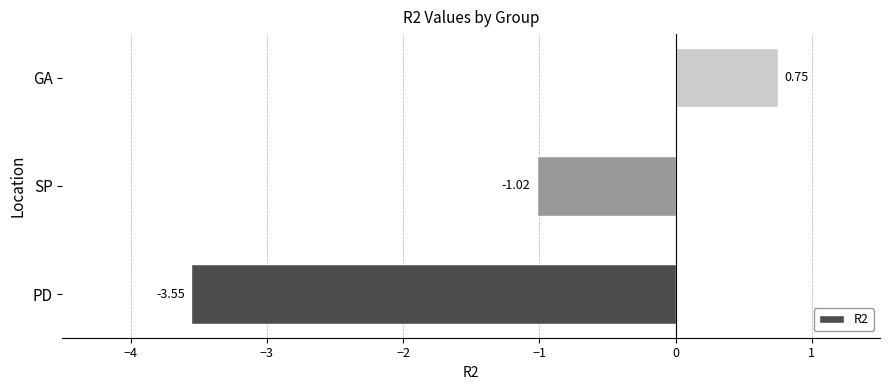

Which label corresponds to the largest value in the chart?

GA